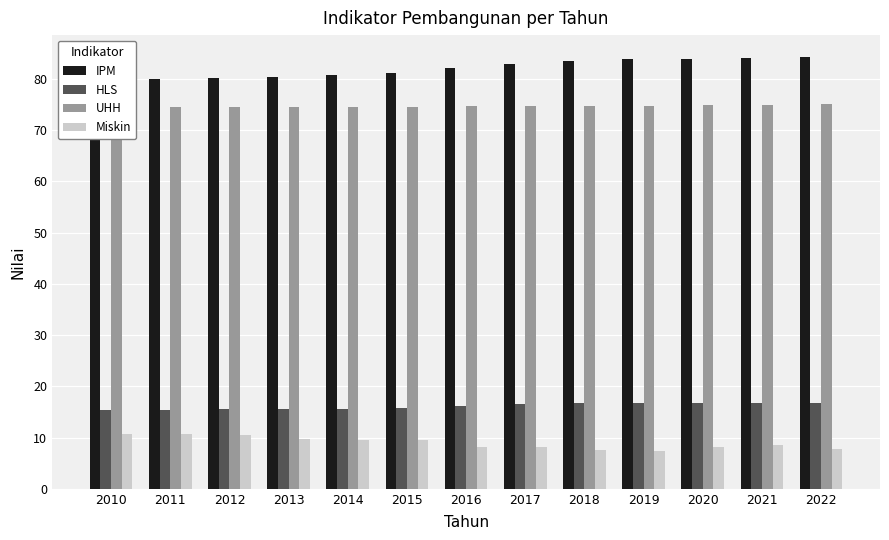

At which label is IPM closest to 82?

2016